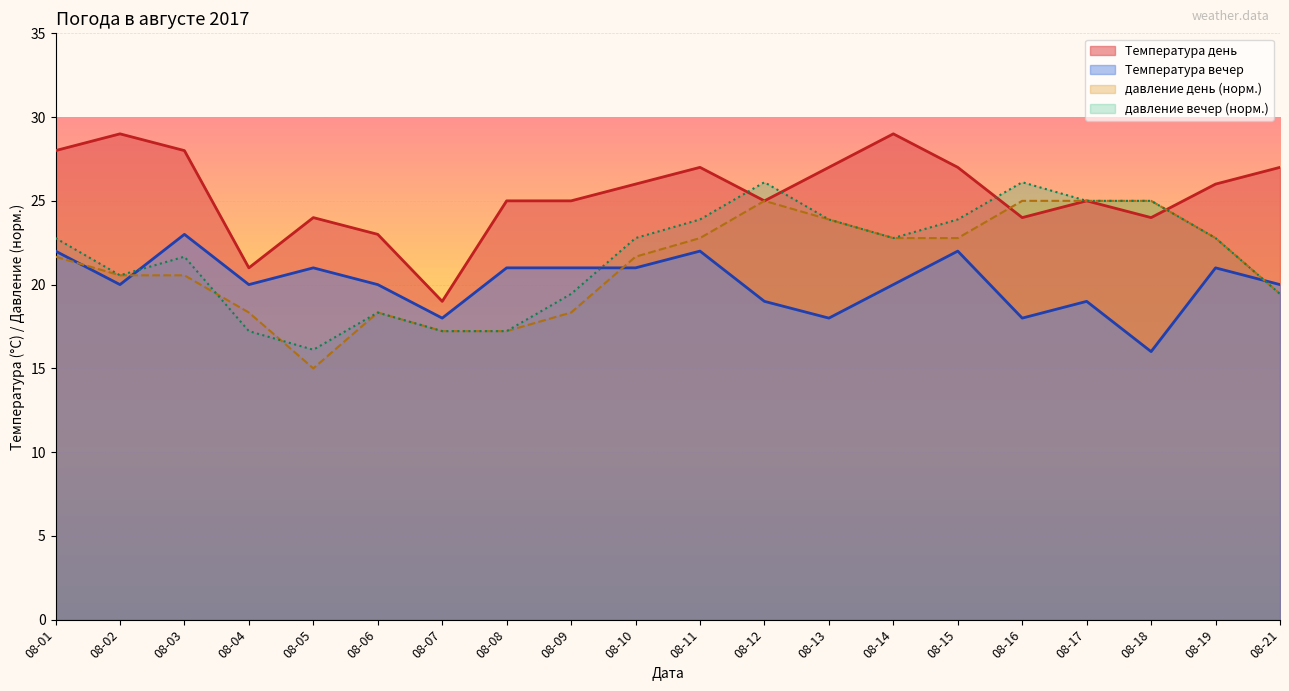

What value does the давление день (норм.) series have at 08-04?

18.3